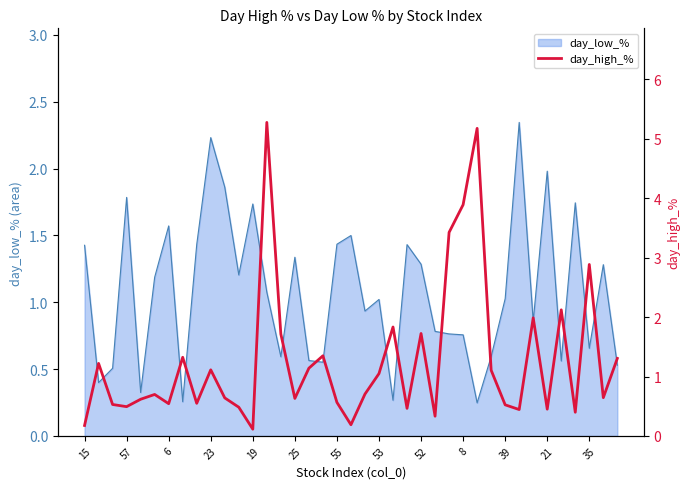

The day_low_% series shows 0.9 at 23. True or false?

False